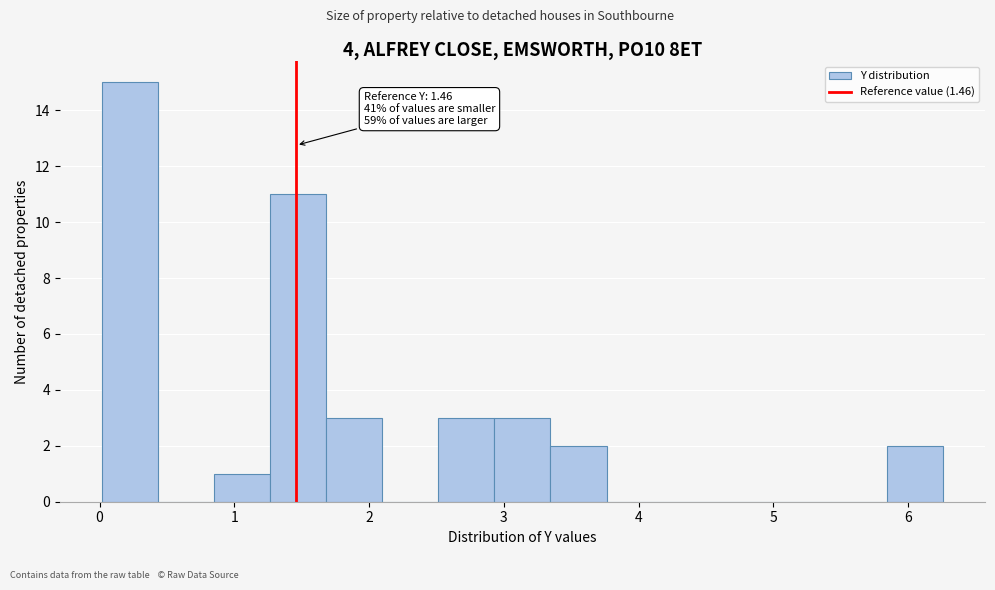

Over which range of the x-axis is the bar tallest?

0.0 to 0.4